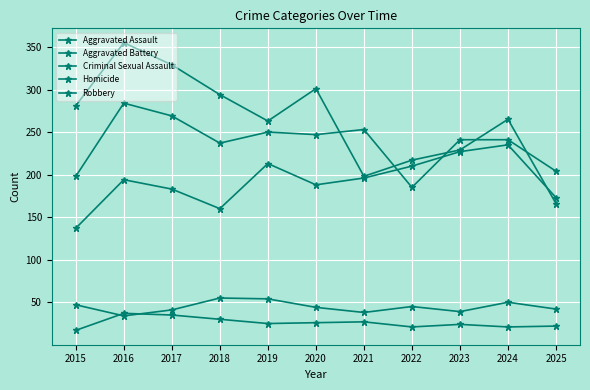

Is the value of Criminal Sexual Assault at 2024 greater than the value of Robbery at 2018?

No